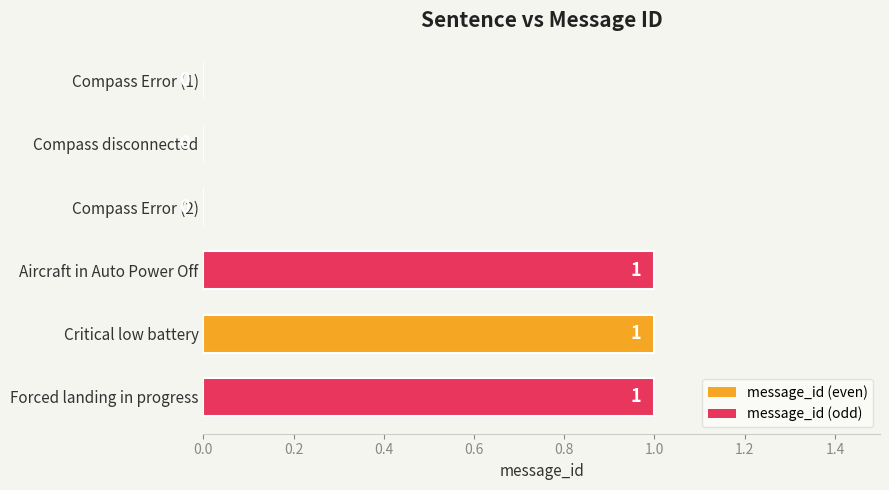

True or false: the data shows 1 at Forced landing in progress.

True